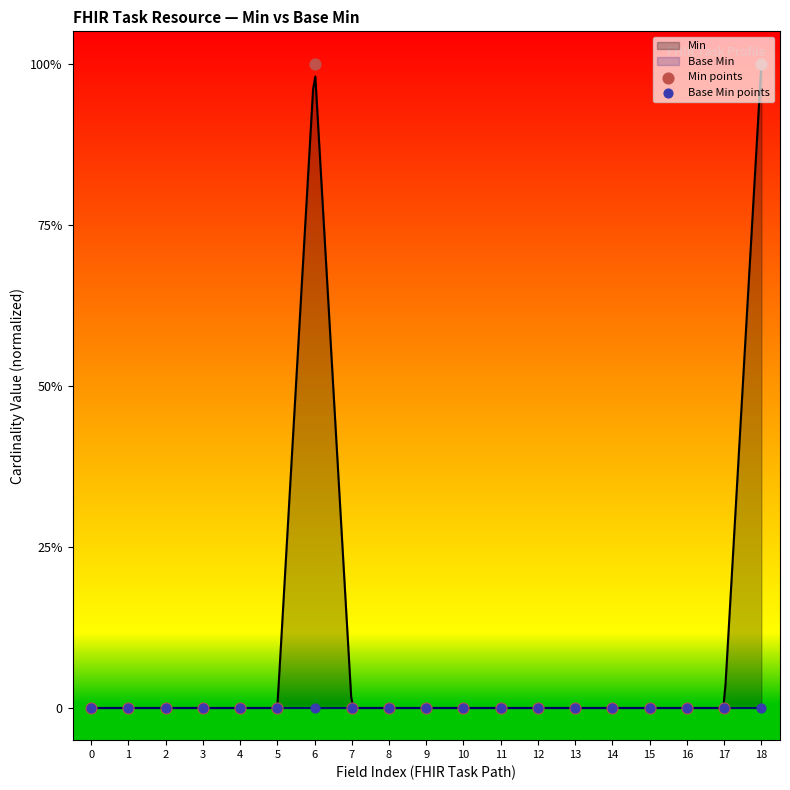

Which series has the widest spread of Y values?

Min points